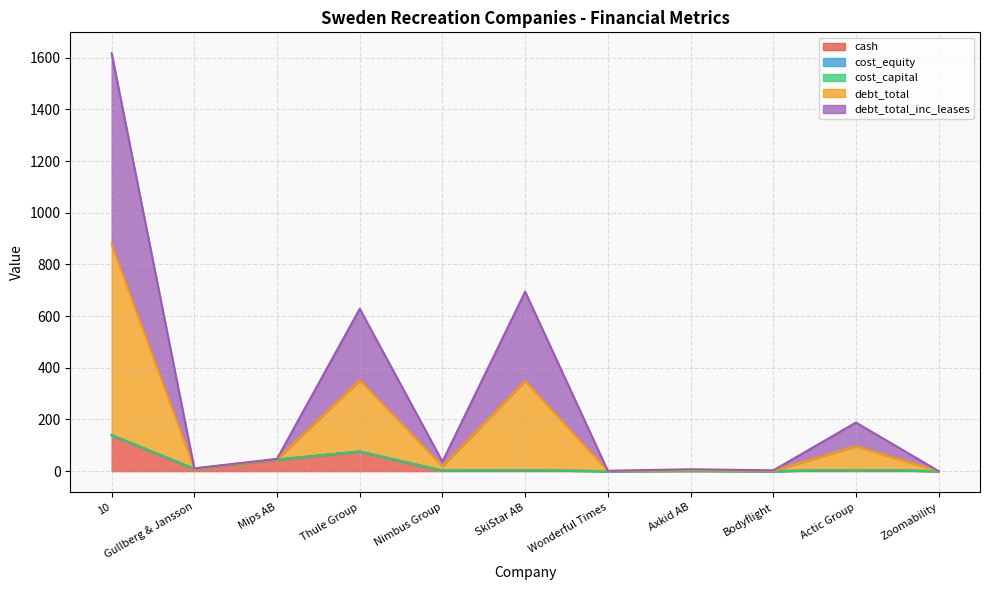

What value does the debt_total_inc_leases series have at Bodyflight?

1.5